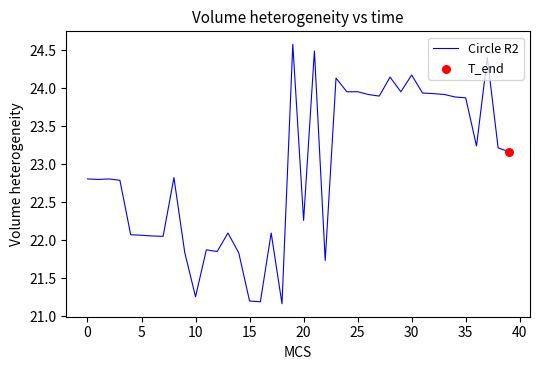

What is the maximum value shown in the chart?

24.6